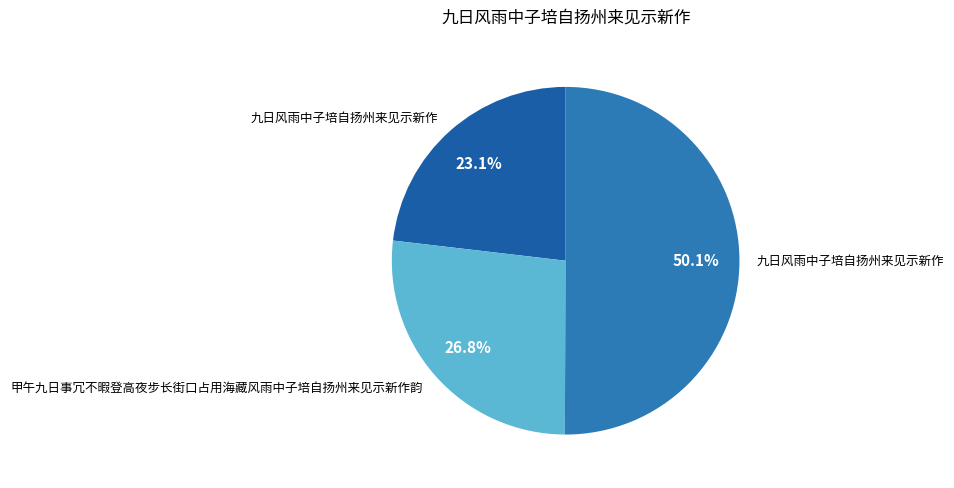

Count the number of slices in the pie.

3